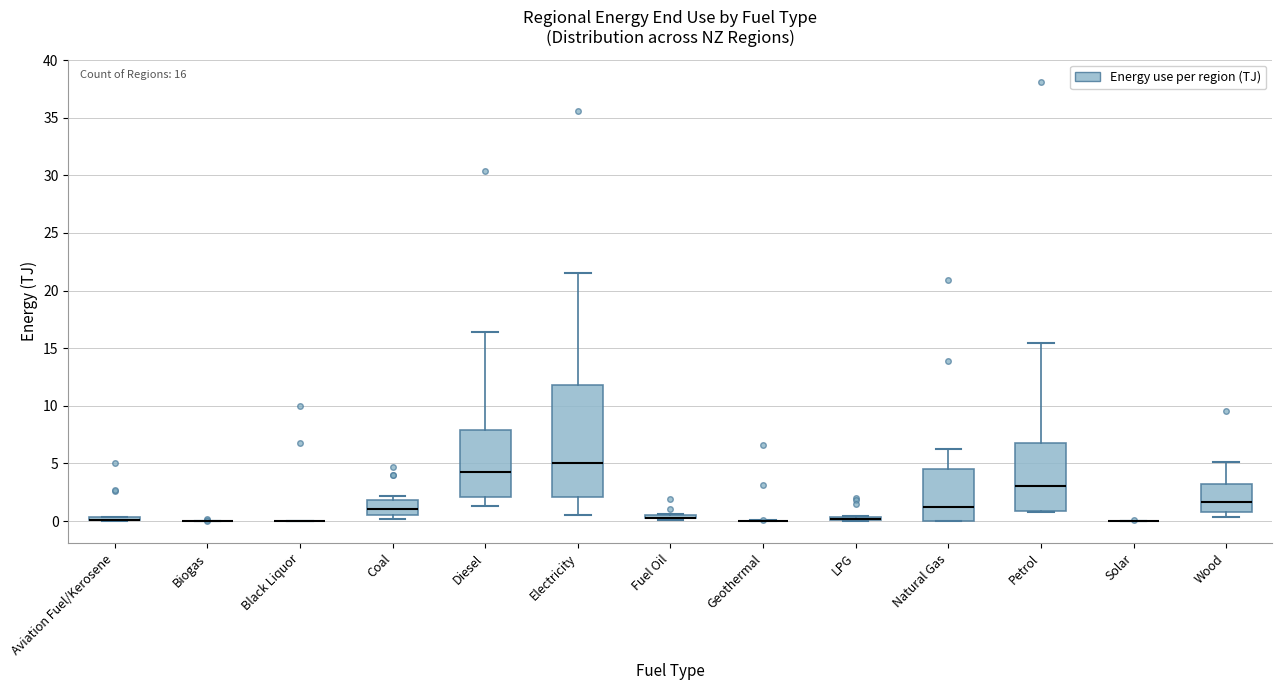

Comparing the boxes themselves (not the whiskers), which one is the tallest?

Electricity